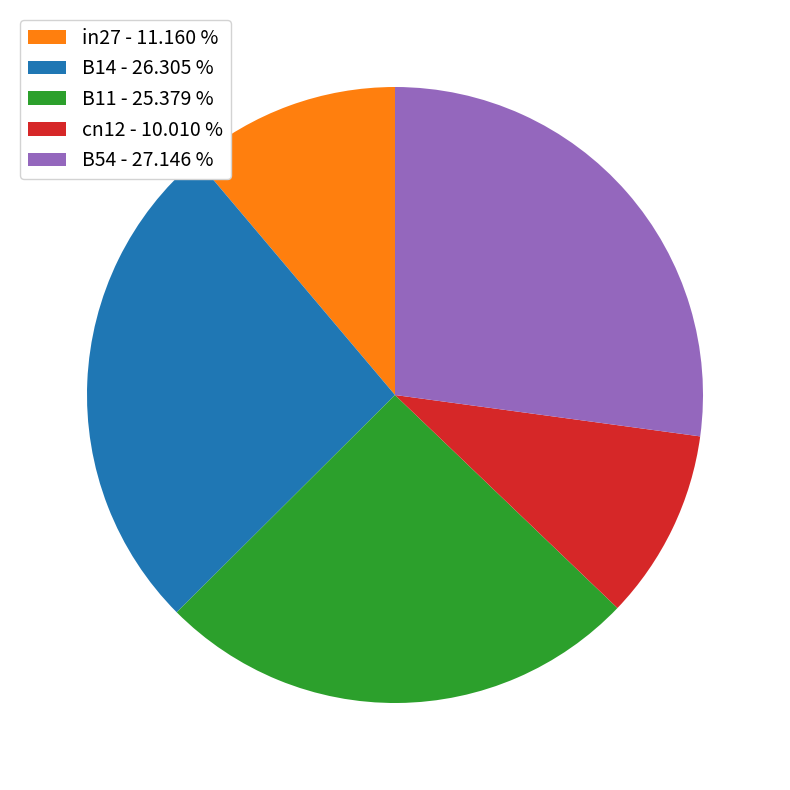

Is it true that B54 is 14% of the pie?

False